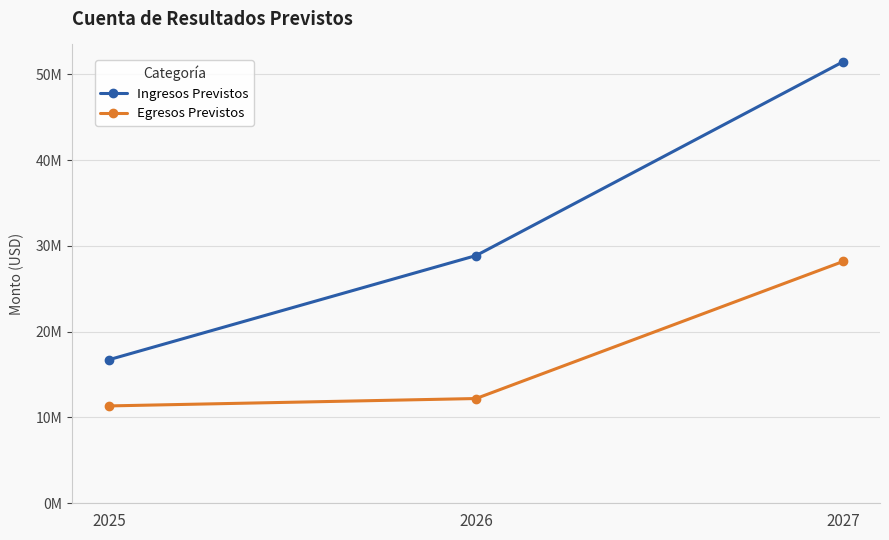

What are all the series names shown in the legend?

Ingresos Previstos, Egresos Previstos